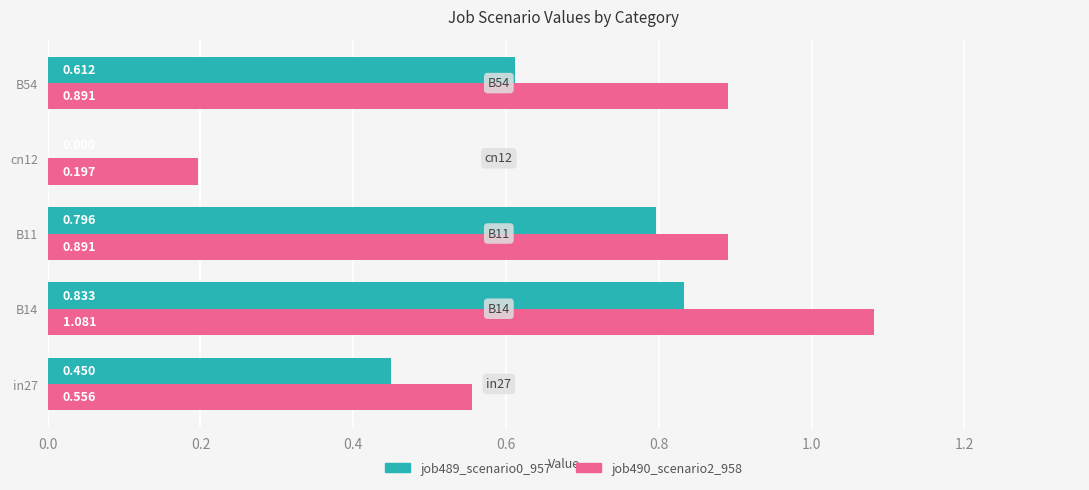

Is the value of job490_scenario2_958 at B54 greater than the value of job489_scenario0_957 at B54?

Yes